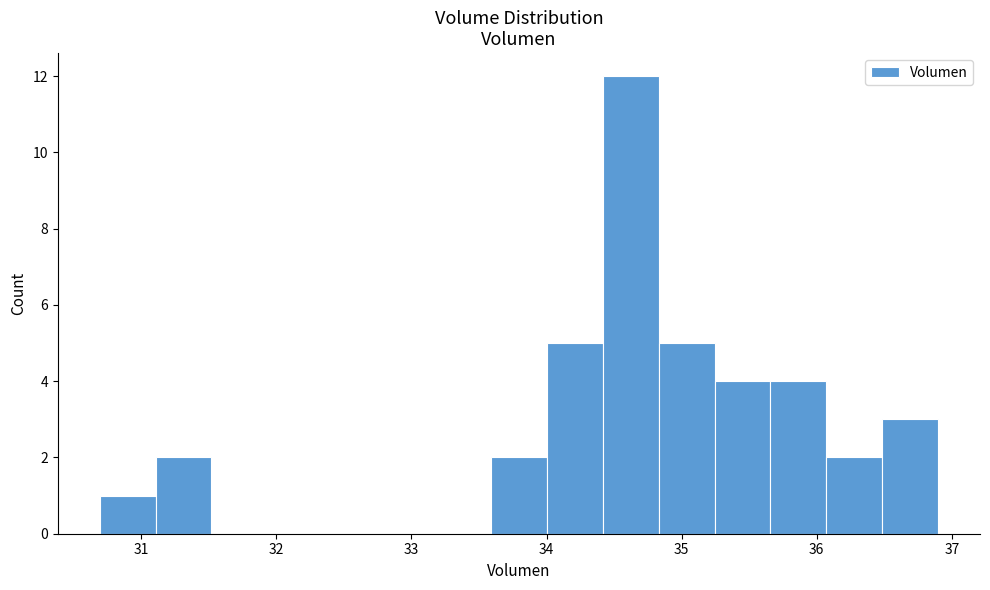

Reading left to right, transcribe this chart: for each bar, give the range it covers on the x-axis and its height. Neither the bar edges nor the heights are printed on the chart, so give them approximately, as read against the axes.

30.7 to 31.1: 1
31.1 to 31.5: 2
31.5 to 31.9: 0
31.9 to 32.3: 0
32.3 to 32.8: 0
32.8 to 33.2: 0
33.2 to 33.6: 0
33.6 to 34.0: 2
34.0 to 34.4: 5
34.4 to 34.8: 12
34.8 to 35.2: 5
35.2 to 35.7: 4
35.7 to 36.1: 4
36.1 to 36.5: 2
36.5 to 36.9: 3